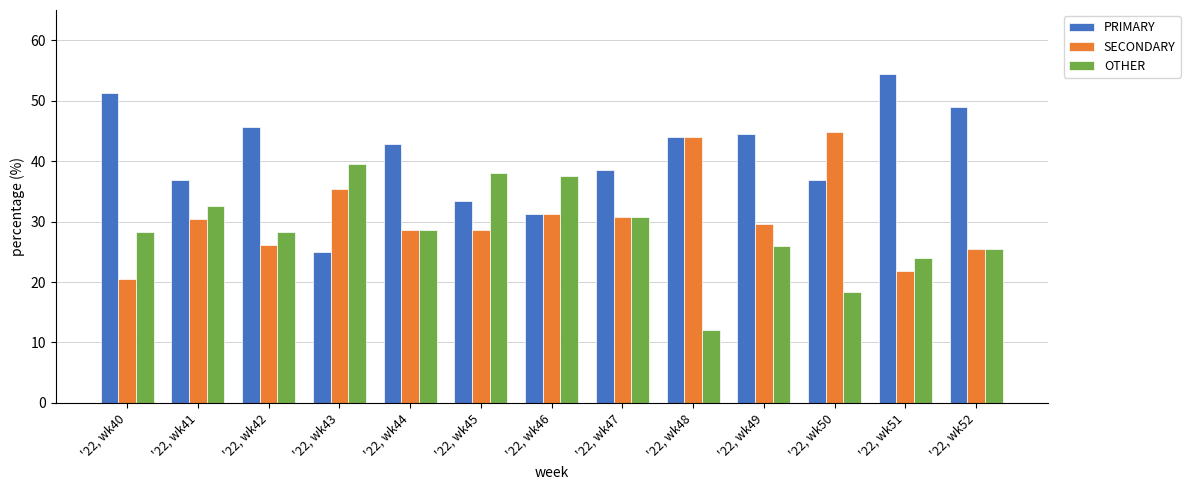

What is the difference between the maximum and minimum values in the SECONDARY series?

24.2